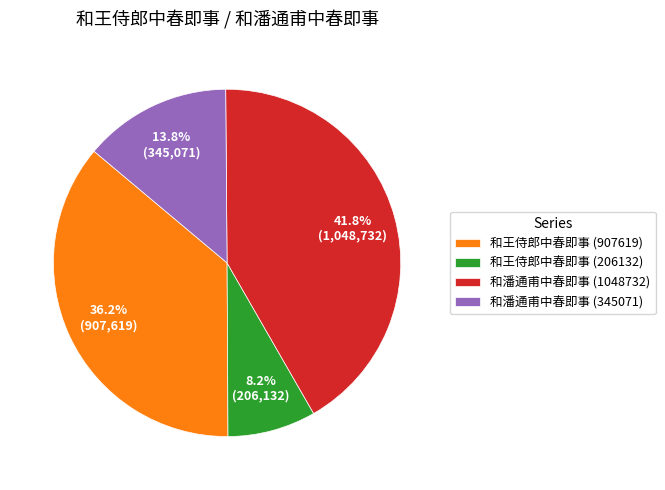

What is the total percentage of 和潘通甫中春即事 (1048732) and 和王侍郎中春即事 (206132)?

50.0%